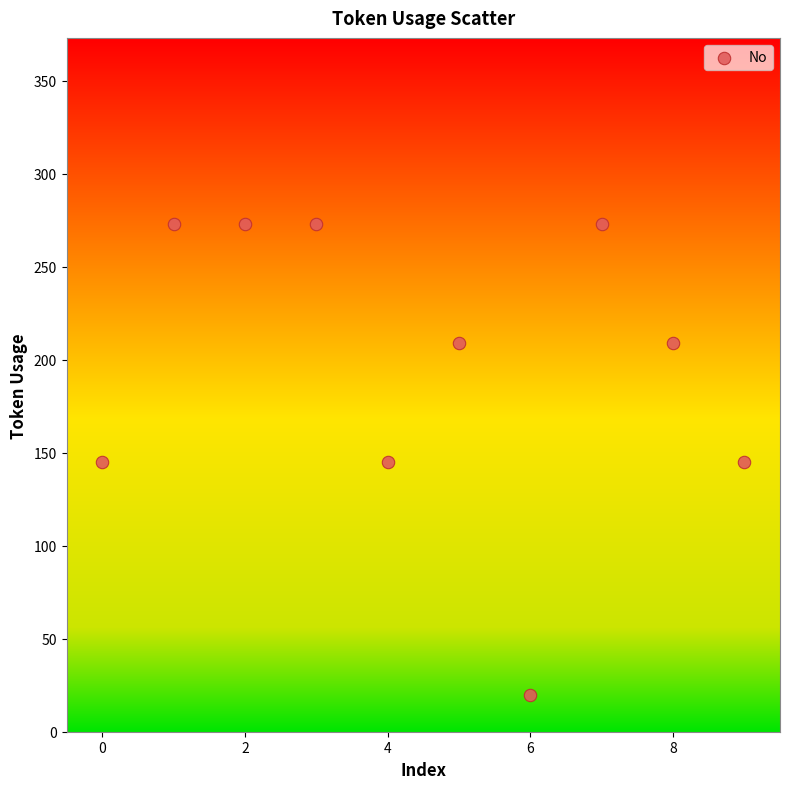

How many data points are displayed?

10